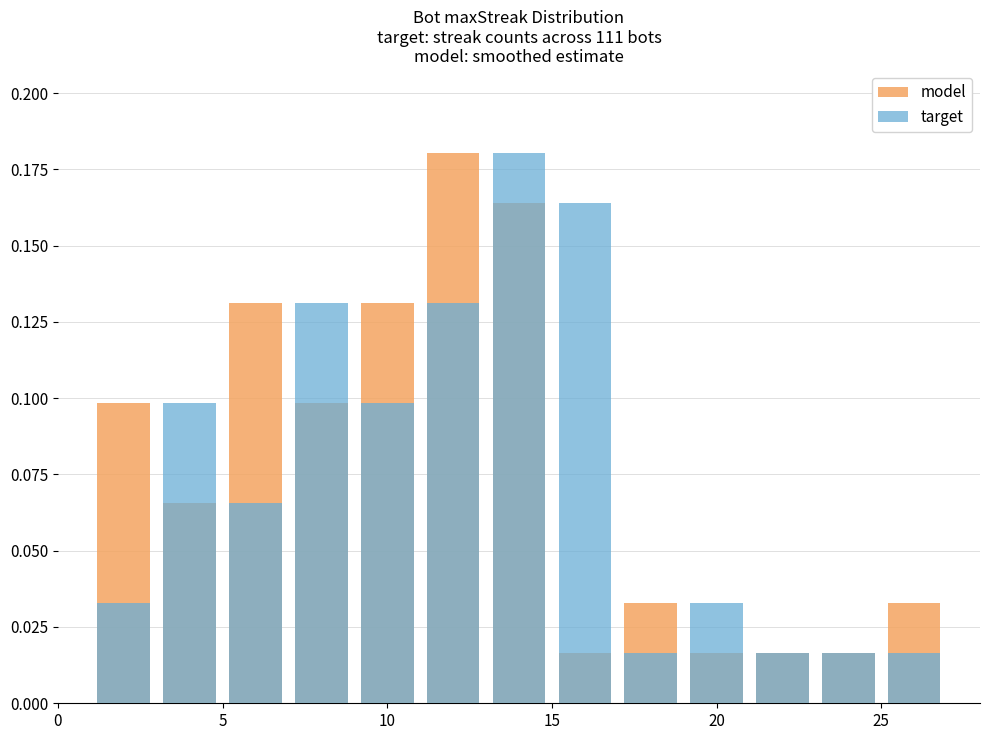

What is the sum of all model values?

1.0